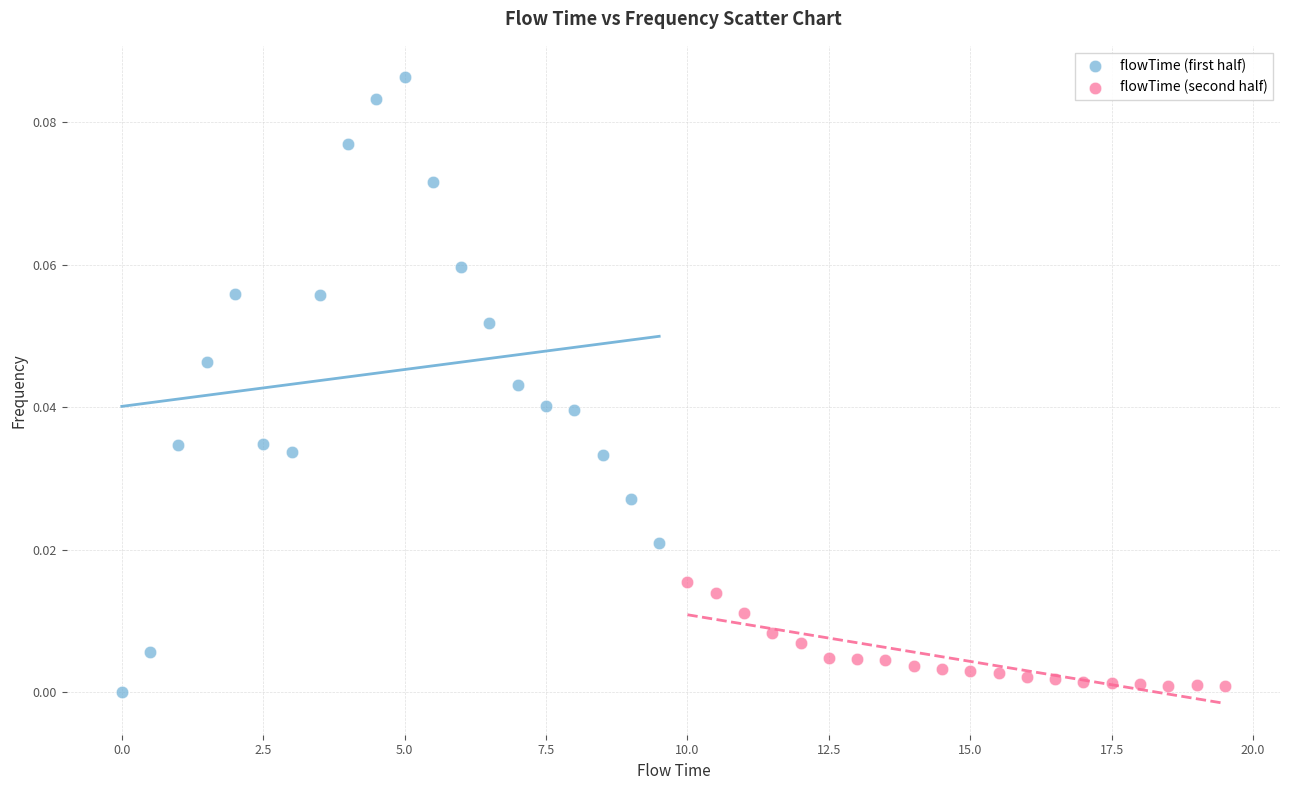

Which series contains the highest Y value?

flowTime (first half)